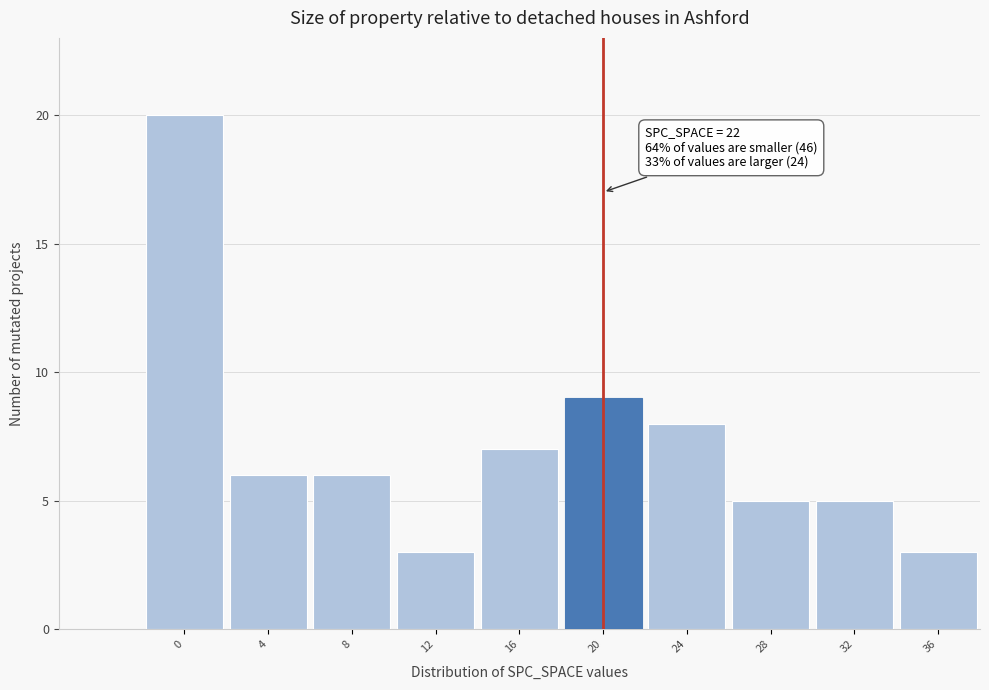

Reading right to left, extract all data points from this chart.

36=3	32=5	28=5	24=8	20=9	16=7	12=3	8=6	4=6	0=20